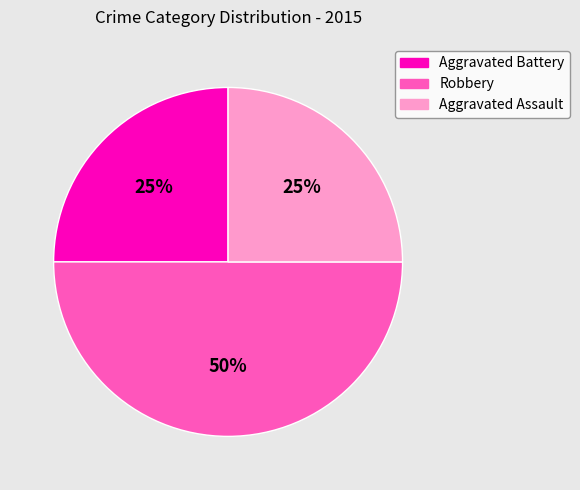

Count the number of slices in the pie.

3